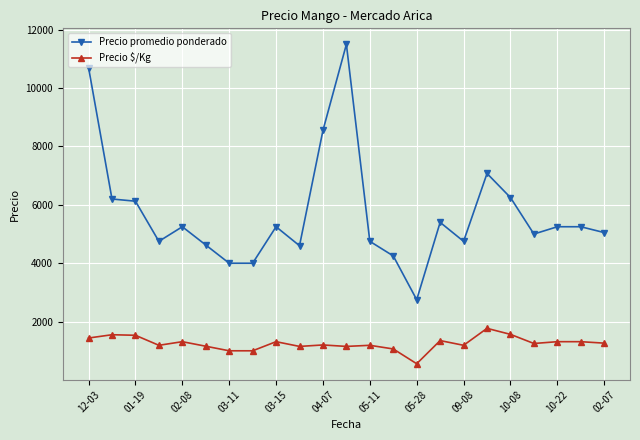

How many lines are shown in the chart?

2